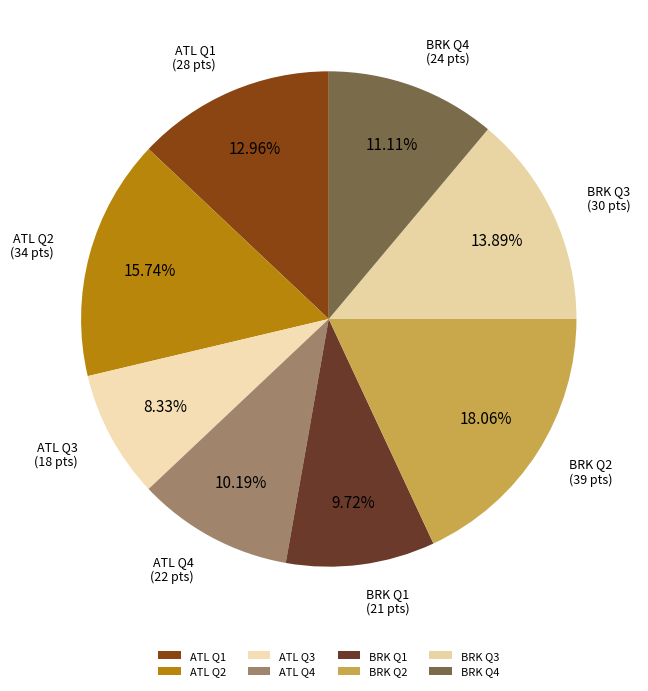

True or false: ATL Q1 accounts for 13% of the total.

True